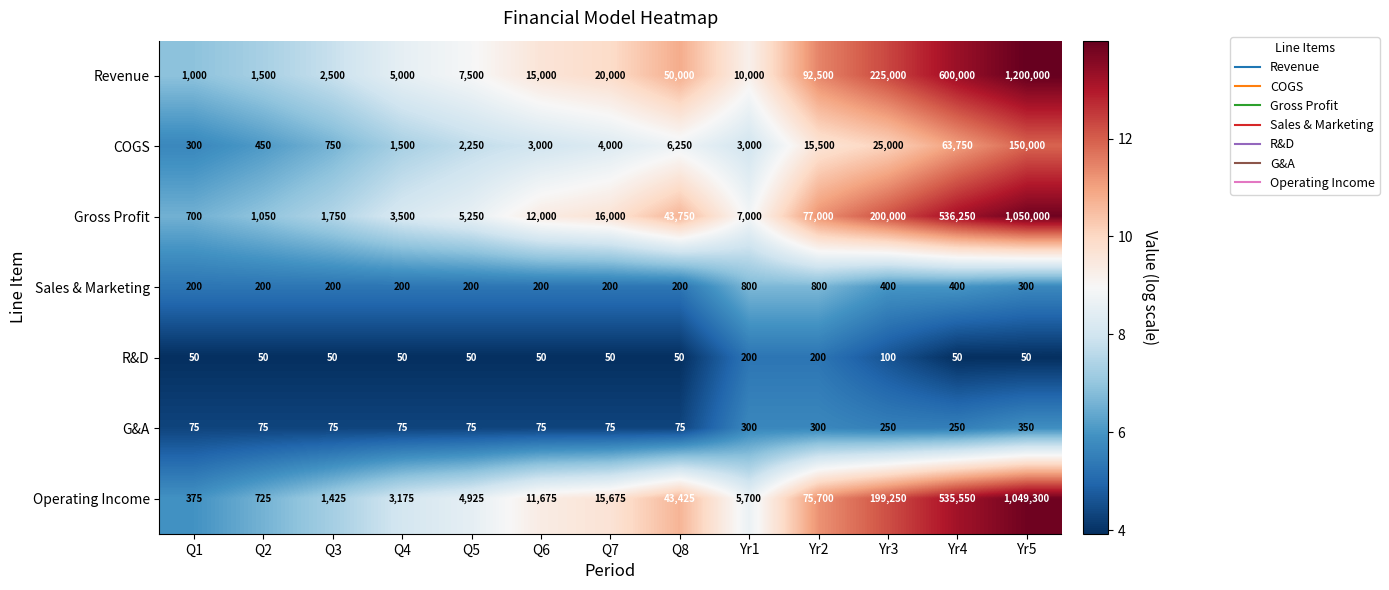

What value does the Operating Income series have at Yr2, to the nearest 100?

75700